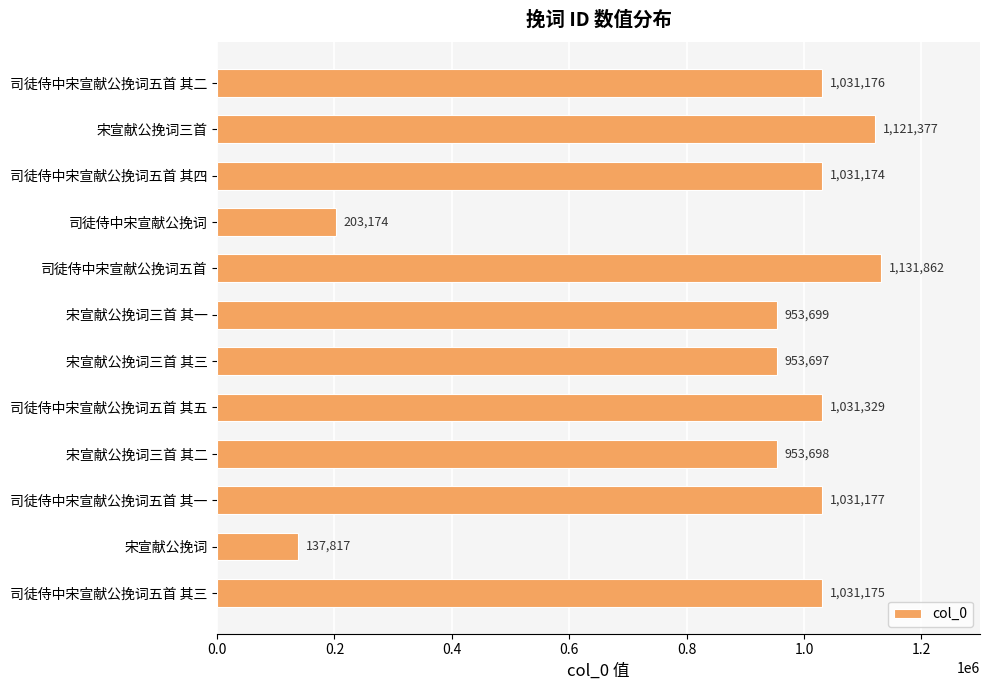

What is the average value?

884280